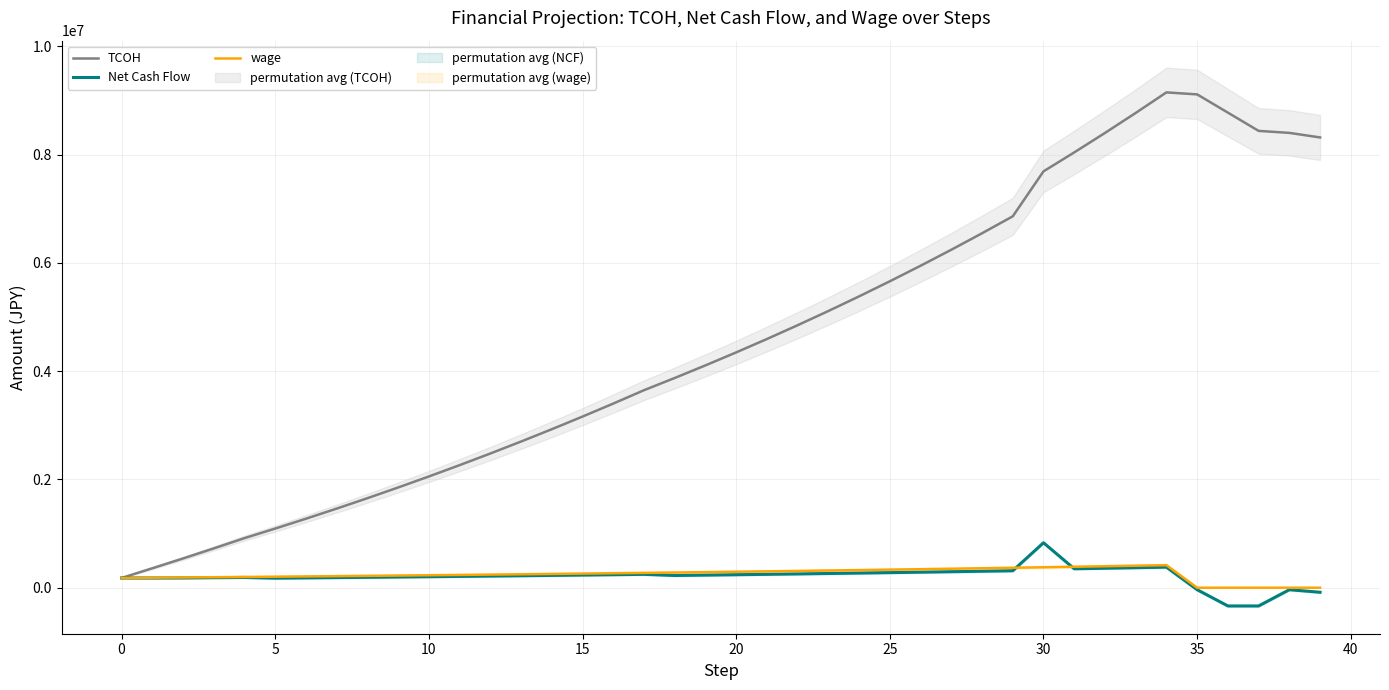

Which category has the lowest value in the Net Cash Flow series?

36